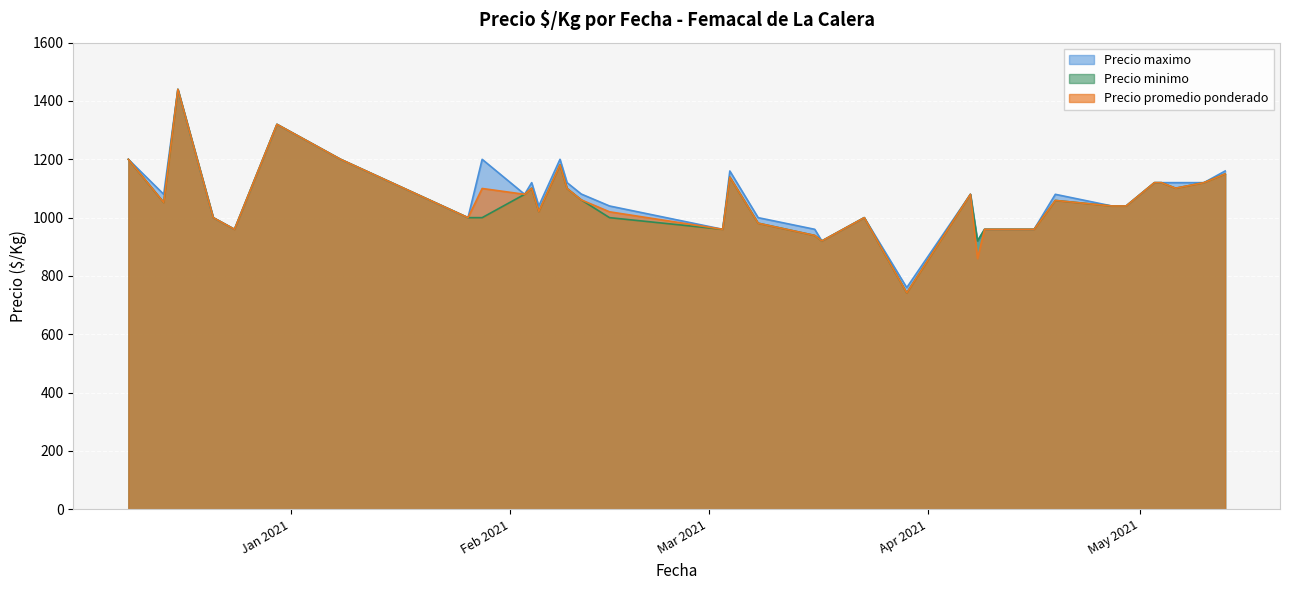

List the series in order of their peak value, lowest first.

Precio minimo, Precio maximo, Precio promedio ponderado